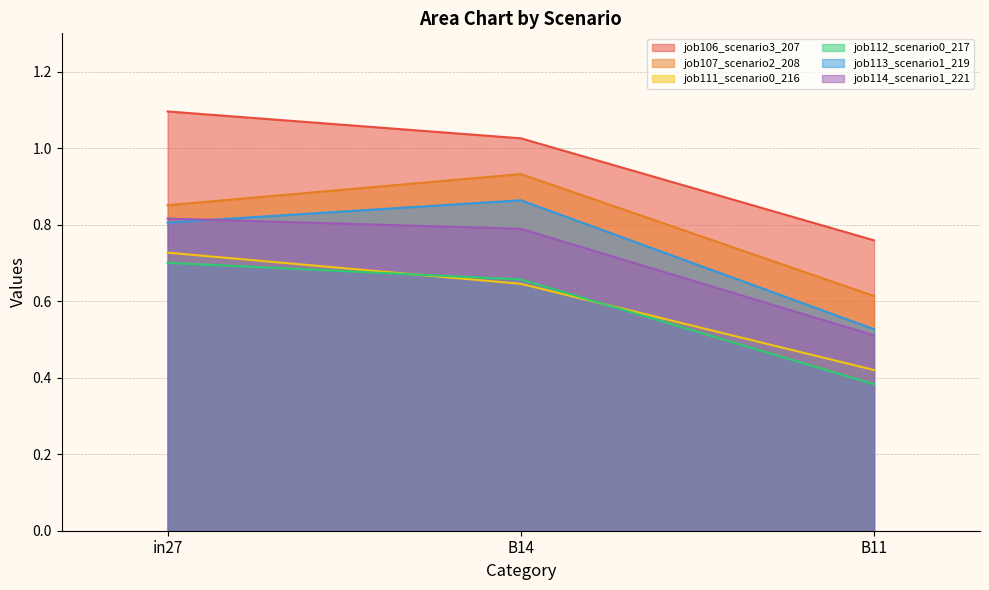

Which series has the largest range (max minus min)?

job106_scenario3_207